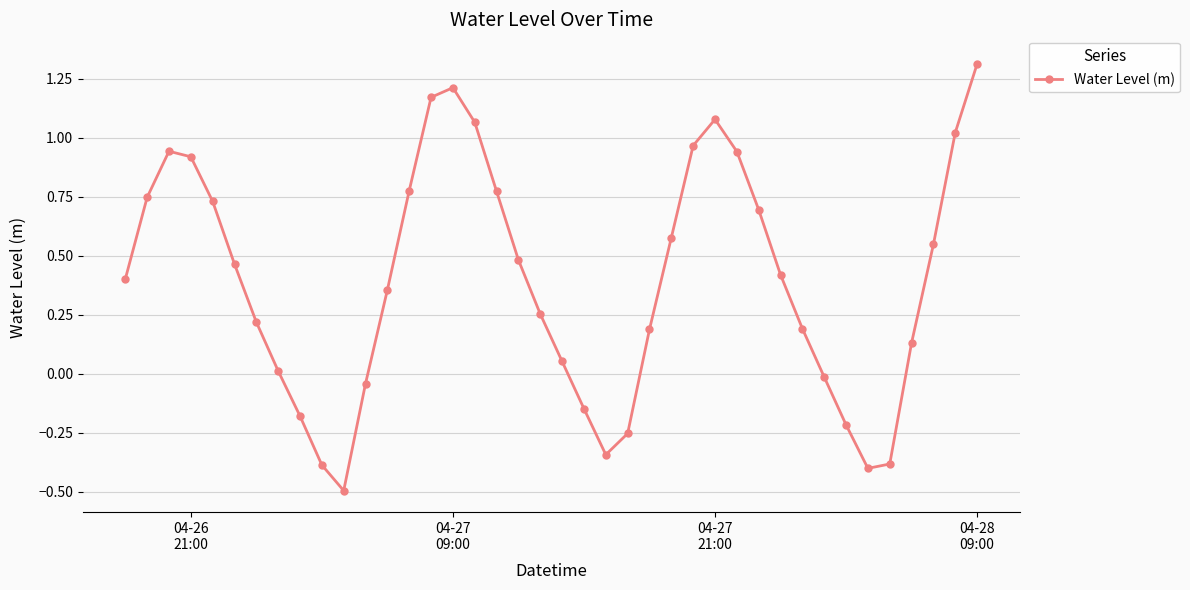

How many lines are shown in the chart?

1